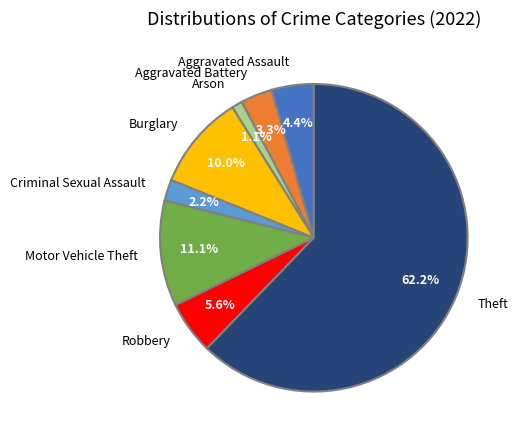

Do Theft and Arson together represent more than half of the pie?

Yes